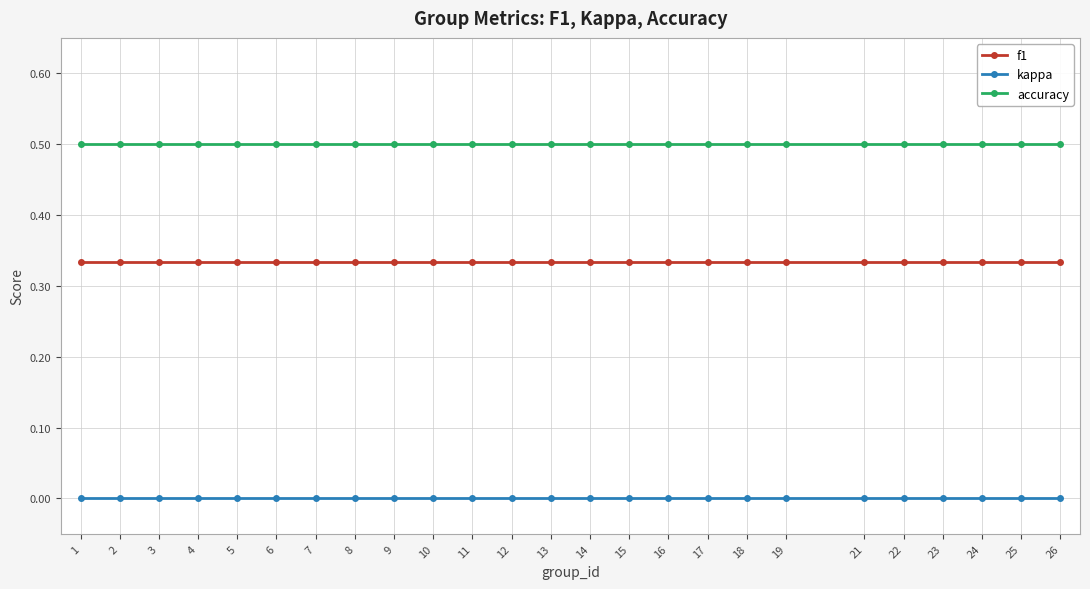

True or false: kappa and accuracy intersect in this chart.

False